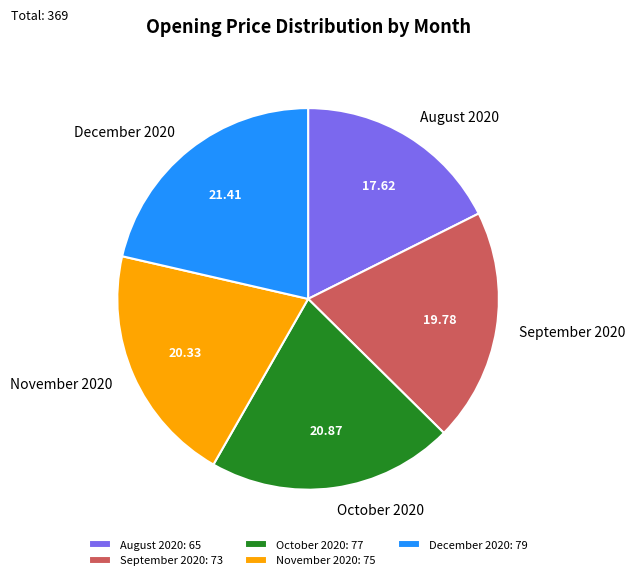

Is the sum of September 2020 and December 2020 greater than half?

No